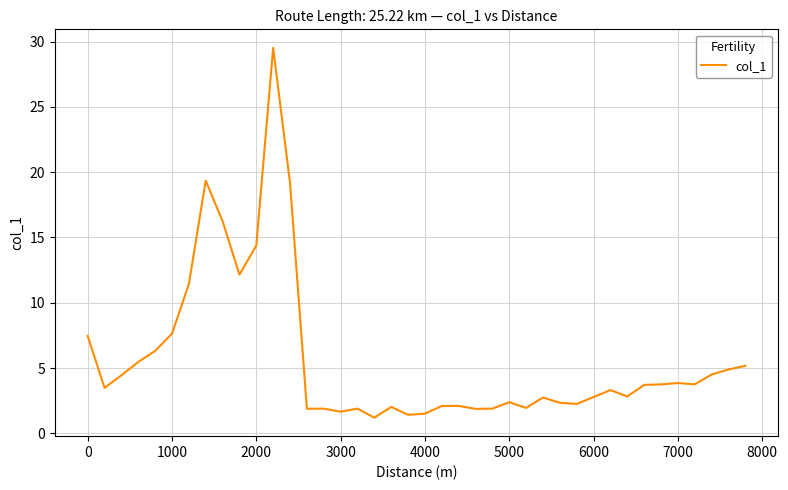

What is the minimum value shown in the chart?

1.2